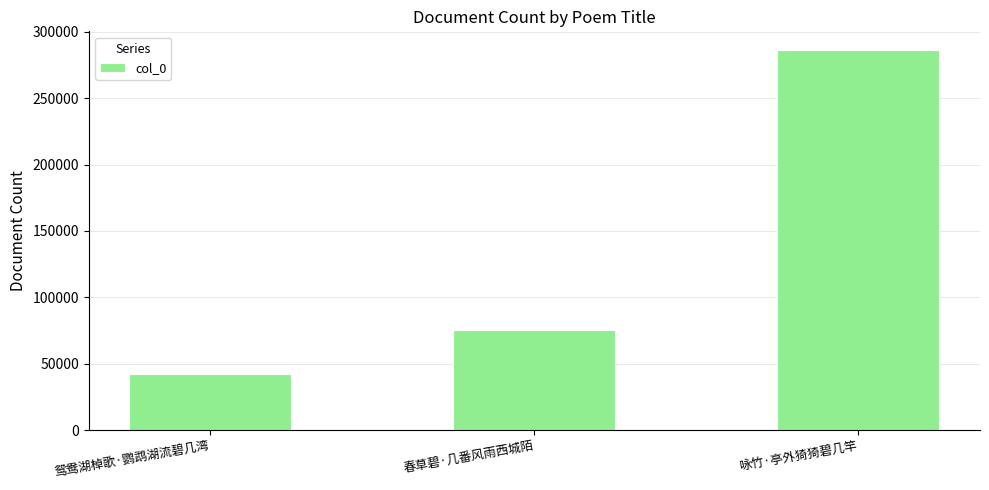

What position from the right is 鸳鸯湖棹歌·鹦鹉湖流碧几湾?

3